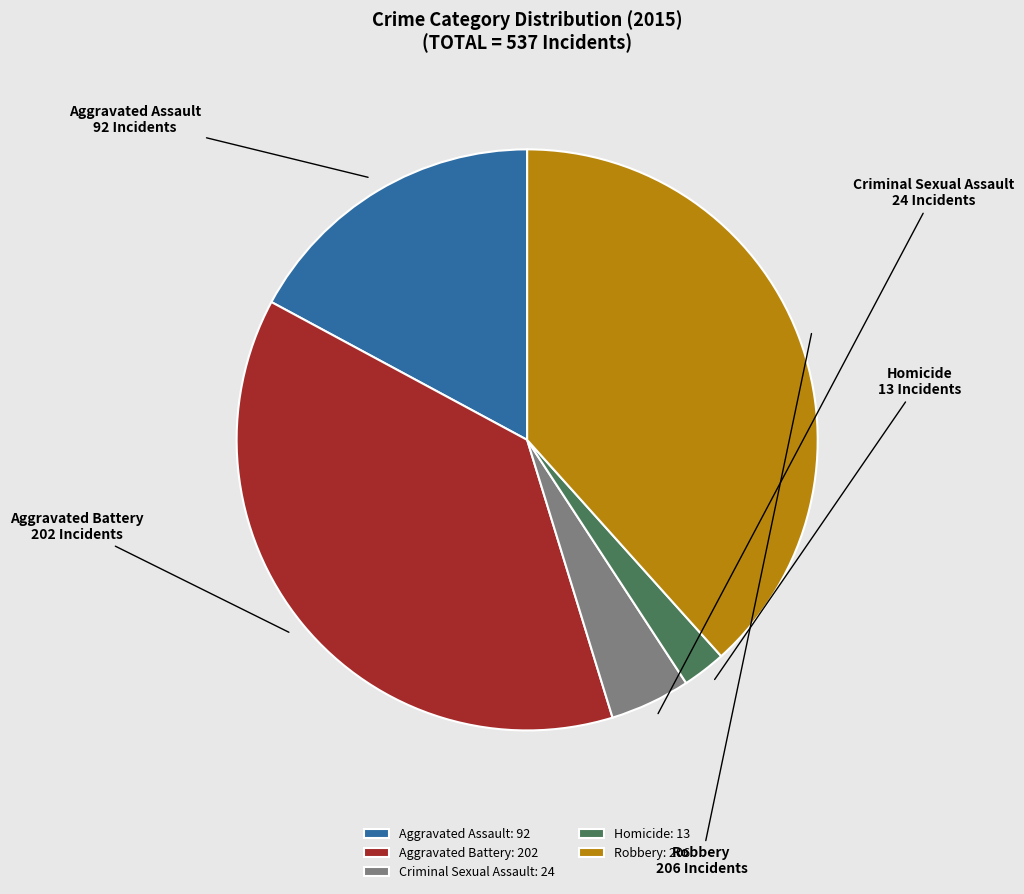

Is there any slice that represents more than half of the pie?

No